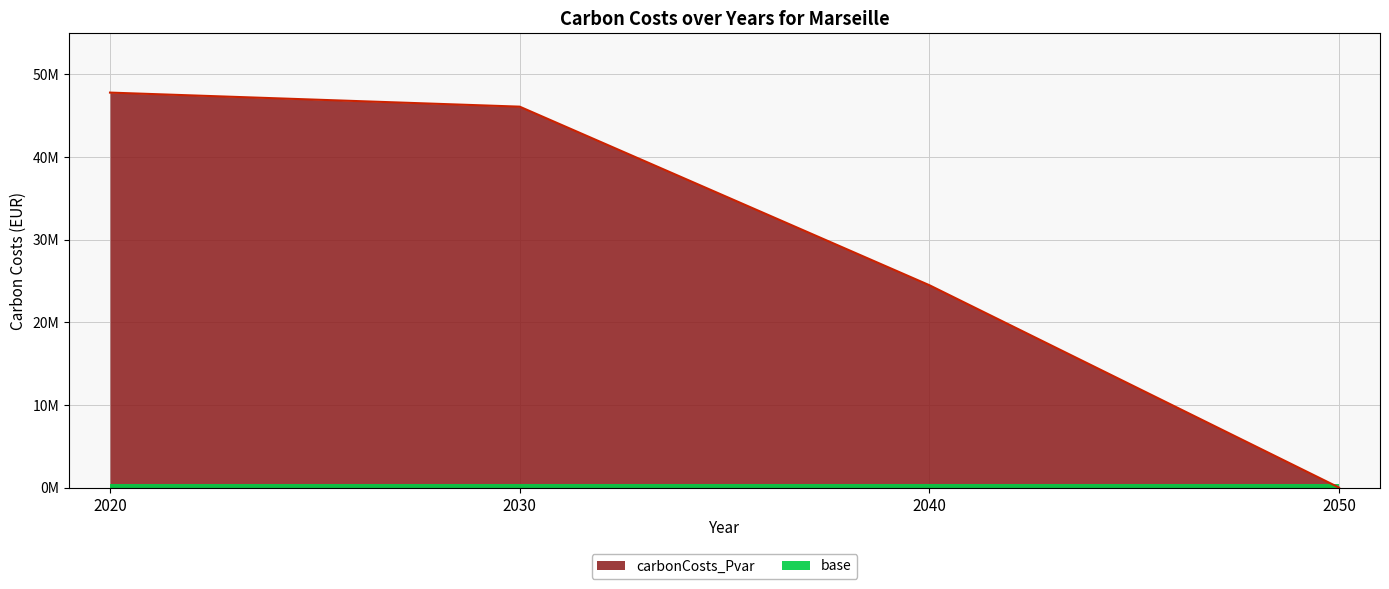

What is the difference between the second highest and minimum values?

46049982.7